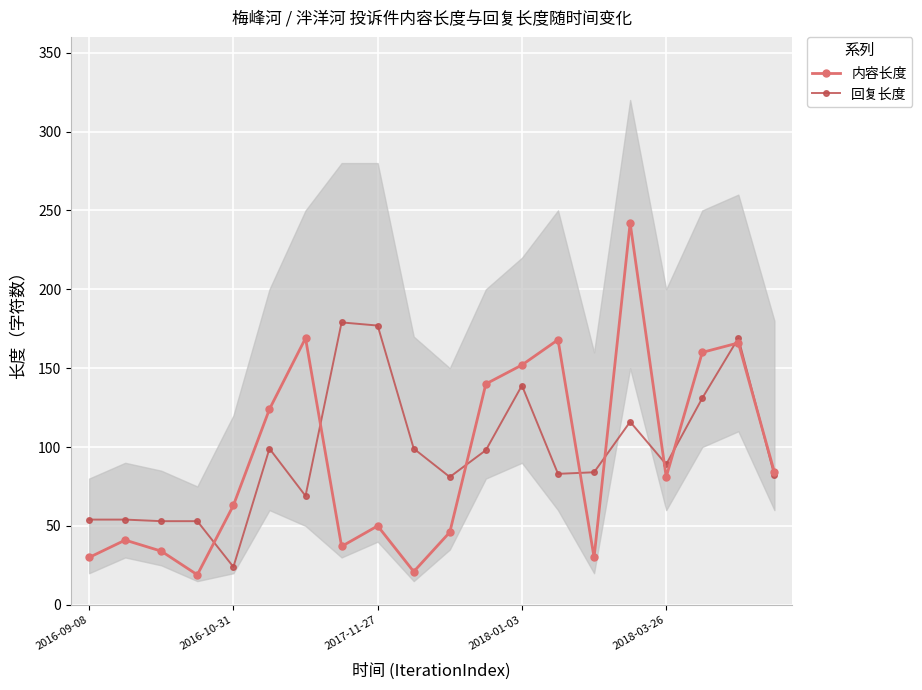

True or false: 内容长度 has more than 1 interior local peaks.

True